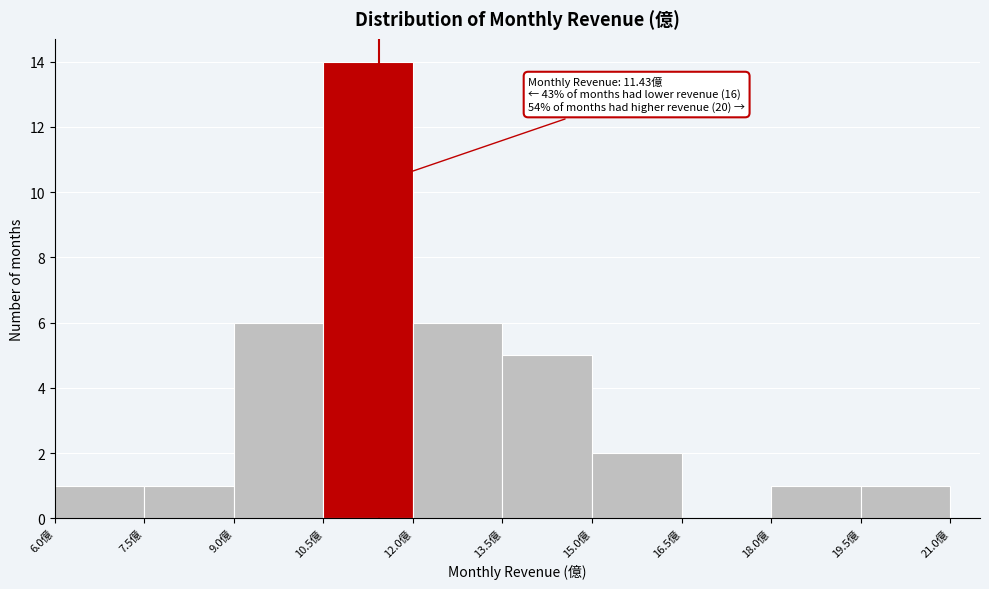

Over which range of the x-axis is the bar tallest?

10.5 to 12.0